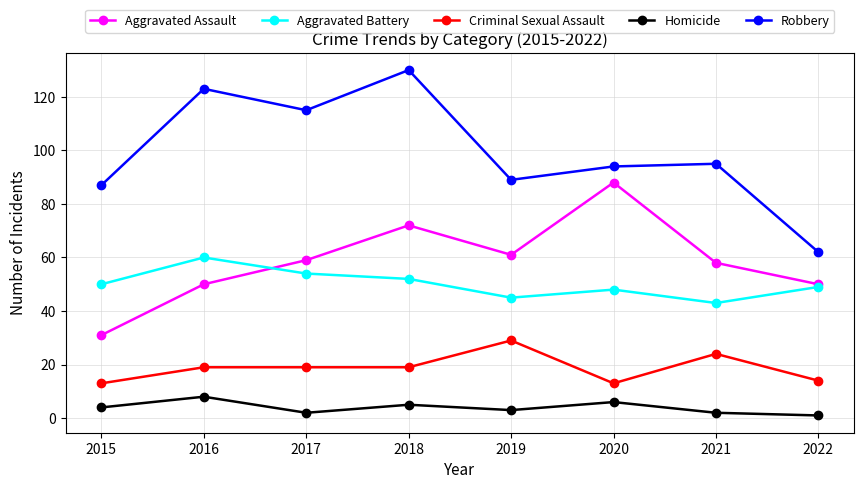

True or false: Aggravated Assault has a value of 59 at 2017.

True